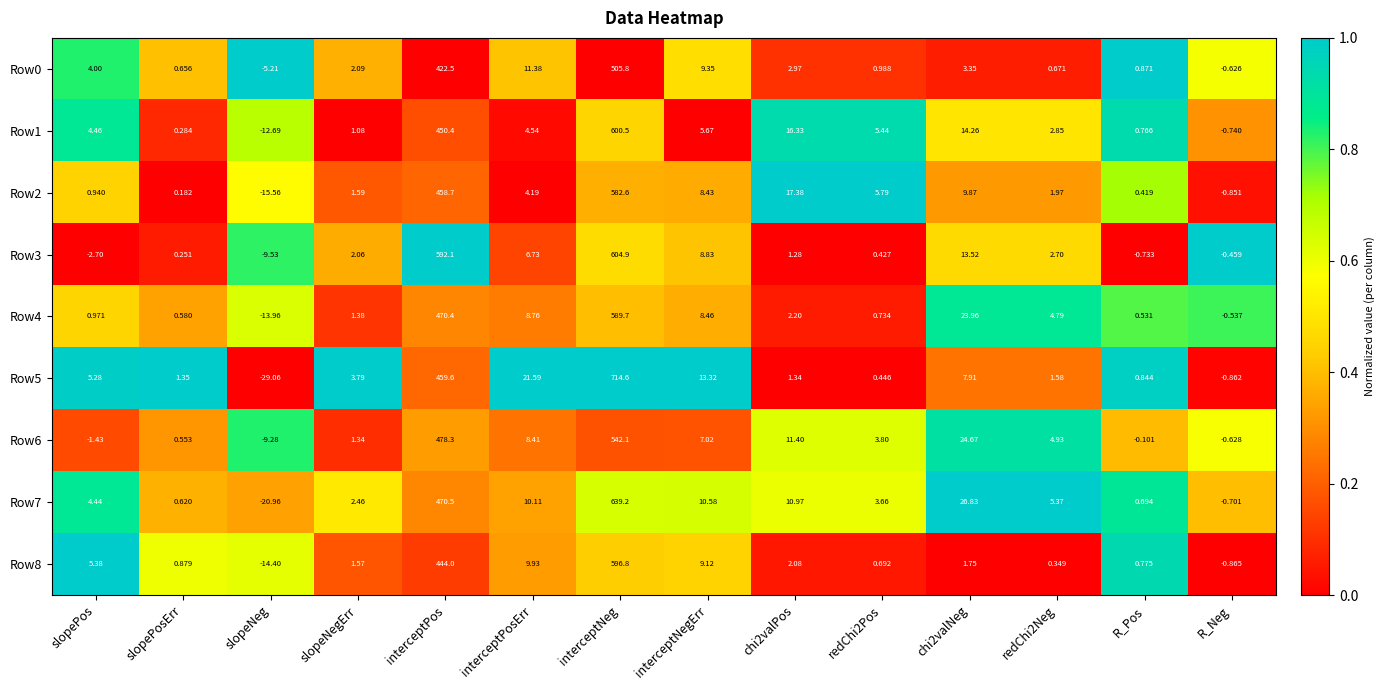

How many positive values does the Row5 series have?

12